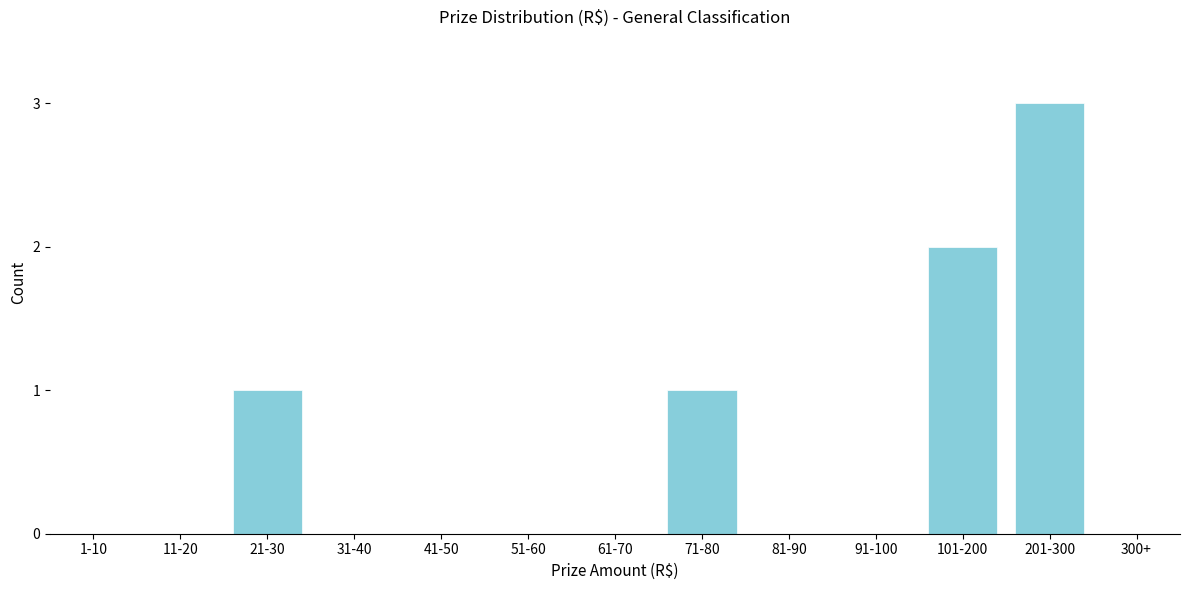

Reading right to left, what are all the values shown in this chart?

300+=0	201-300=3	101-200=2	91-100=0	81-90=0	71-80=1	61-70=0	51-60=0	41-50=0	31-40=0	21-30=1	11-20=0	1-10=0